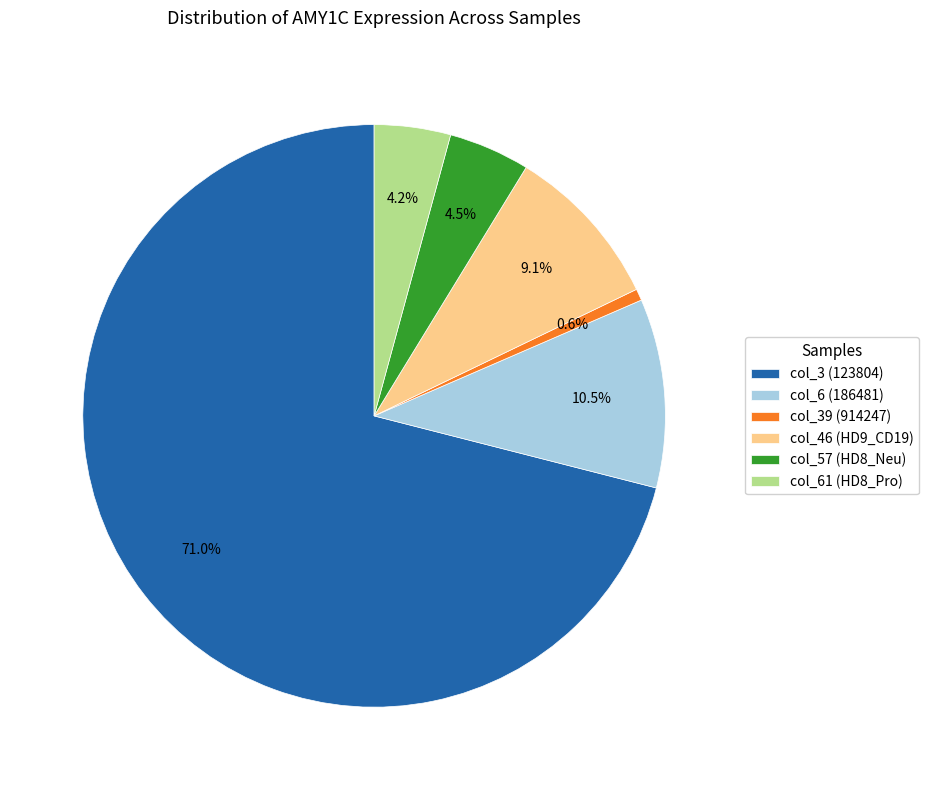

Which category has the smallest portion of the pie?

col_39 (914247)